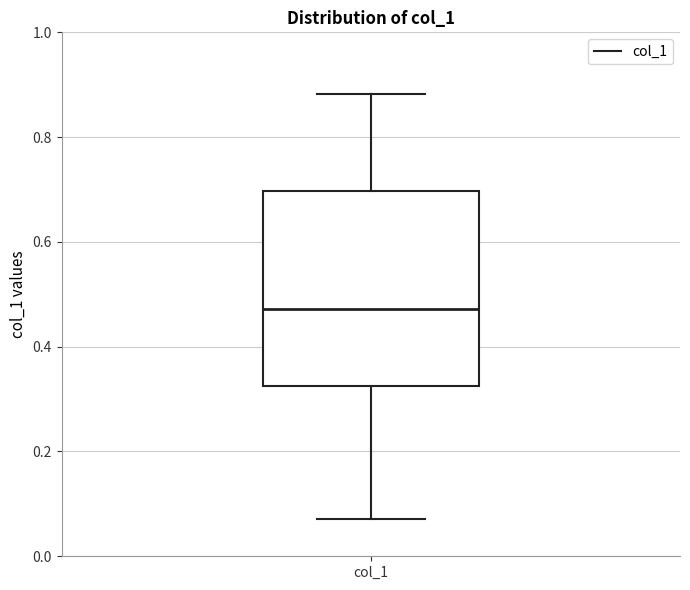

Where does the median line of the box for col_1 sit on the y-axis? The values are not printed on the chart, so give them approximately, as read against the axis.

0.48